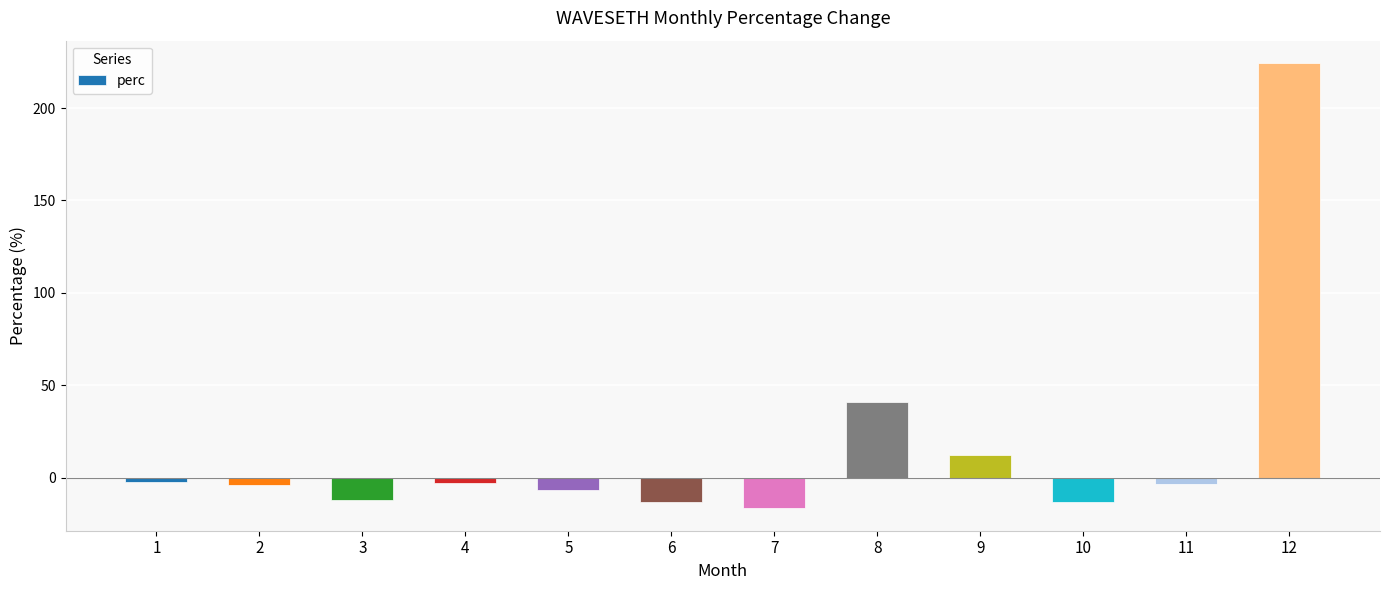

The chart shows a value of 12.1 at 9. True or false?

True